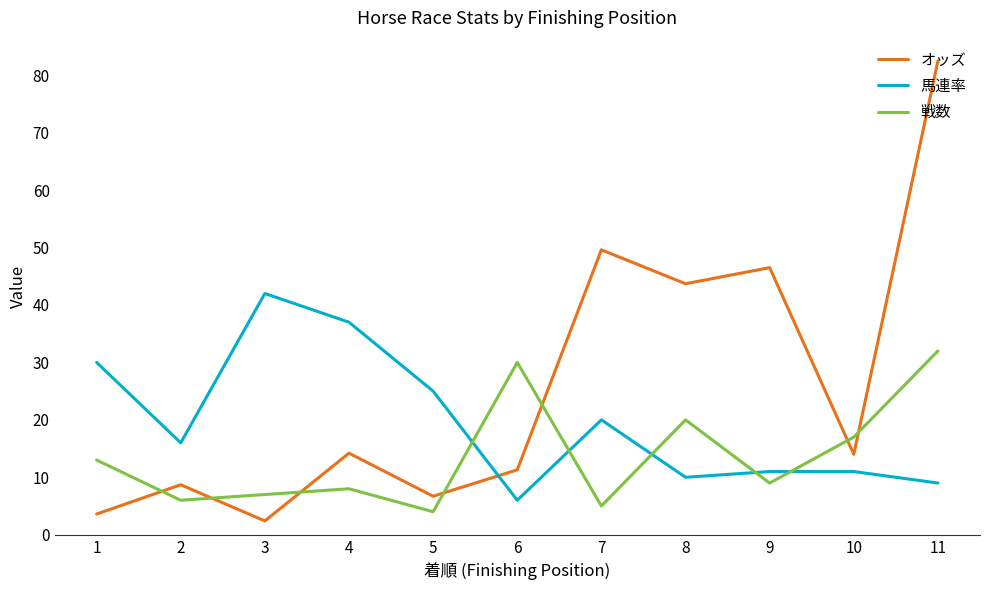

Between which two adjacent categories do 戦数 and オッズ first intersect?

1 and 2